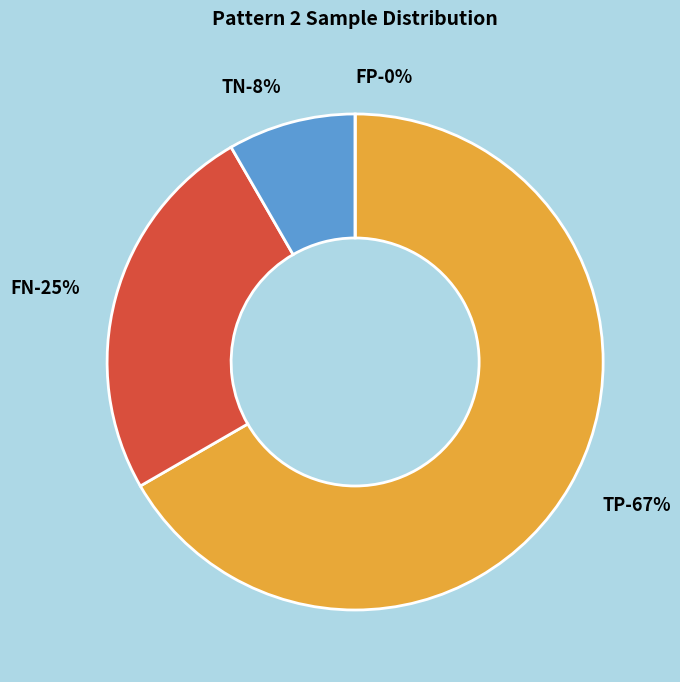

Rank the categories by value from highest to lowest.

TP, FN, TN, FP